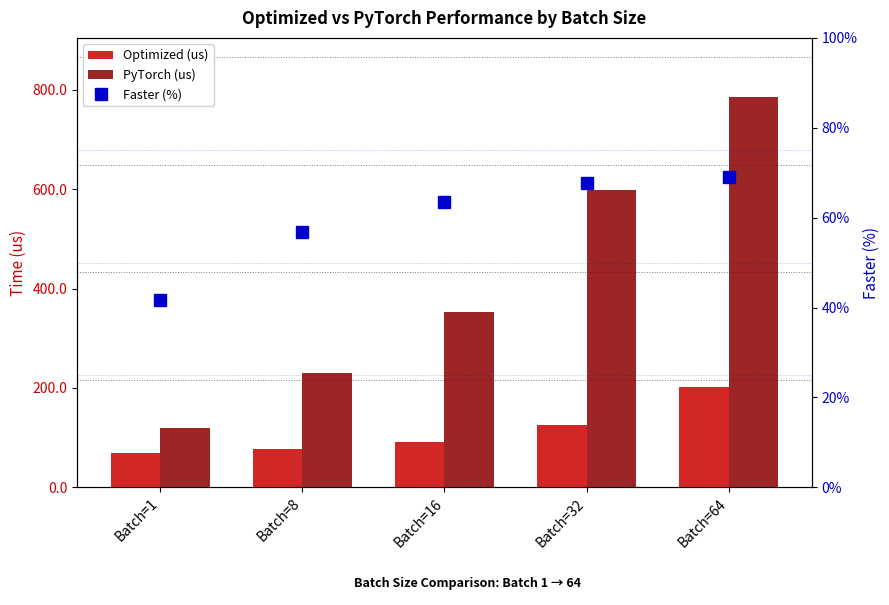

What is the value of the Faster (%) bar at the 4th from the left?

67.7